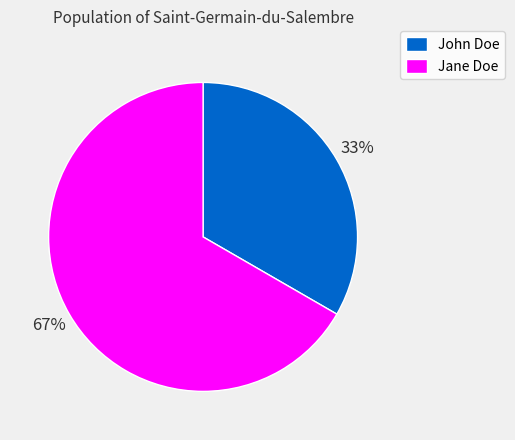

Is there any slice that represents more than half of the pie?

Yes